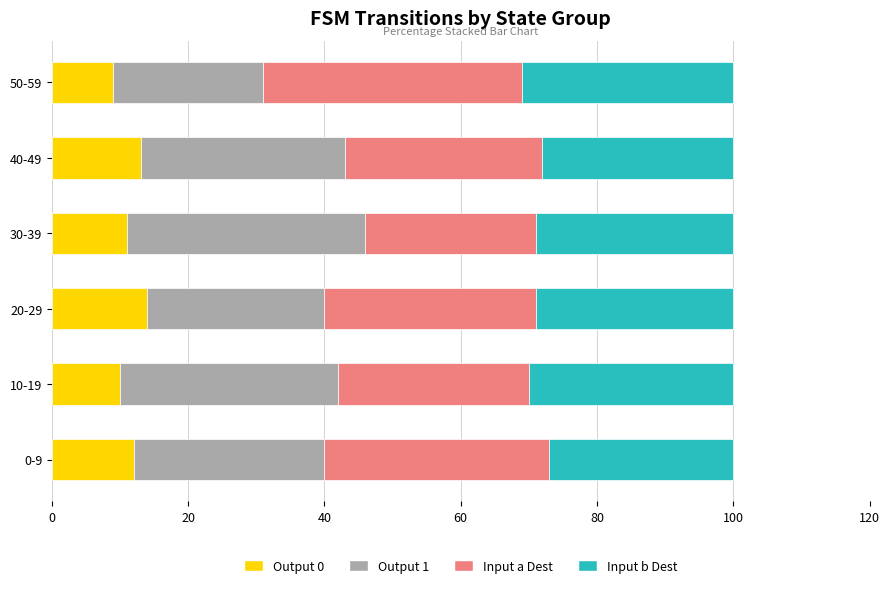

What is the maximum value for Output 0?

14.0